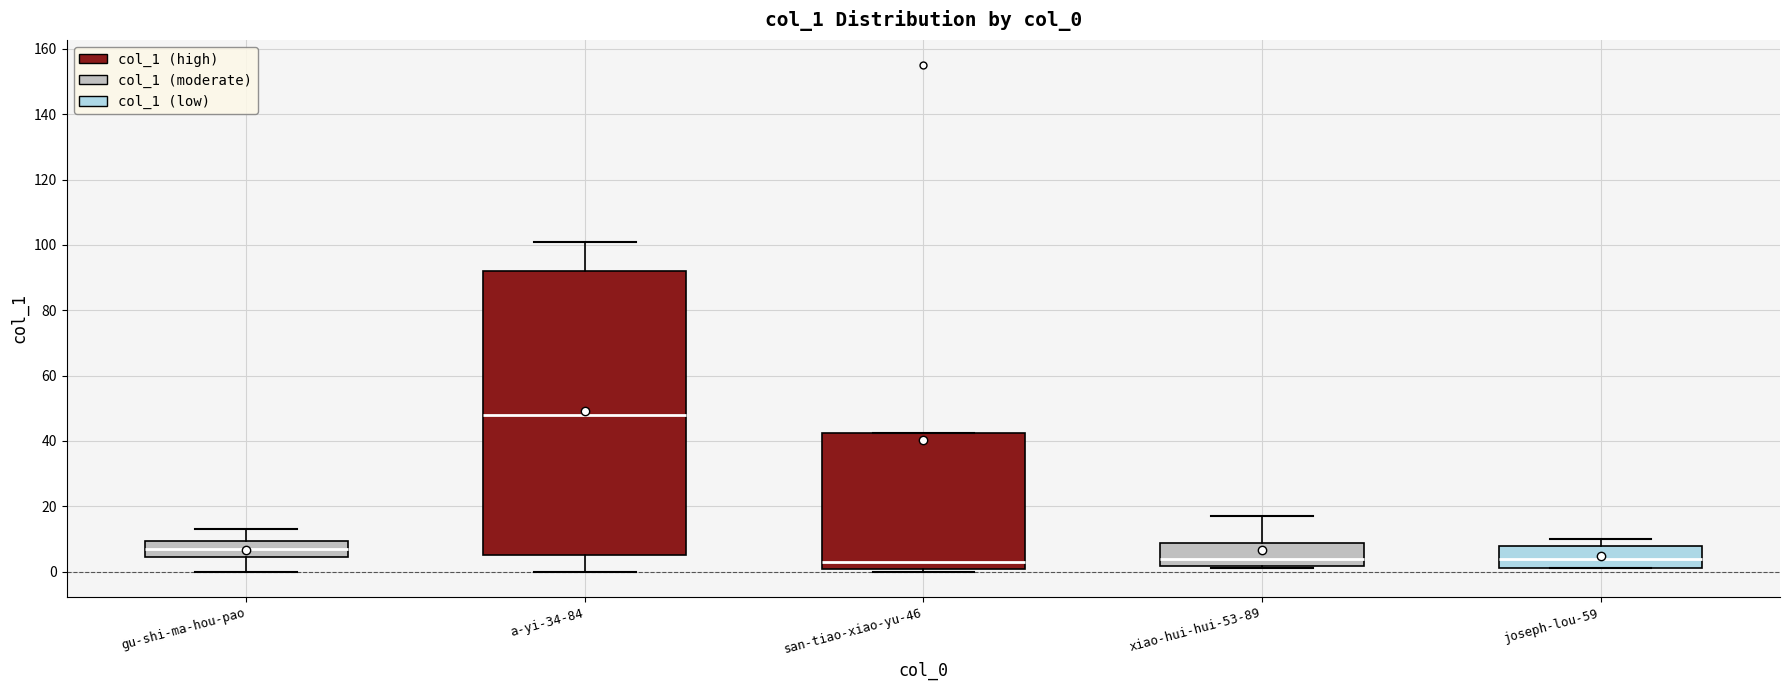

Comparing the boxes themselves (not the whiskers), which one is the tallest?

a-yi-34-84